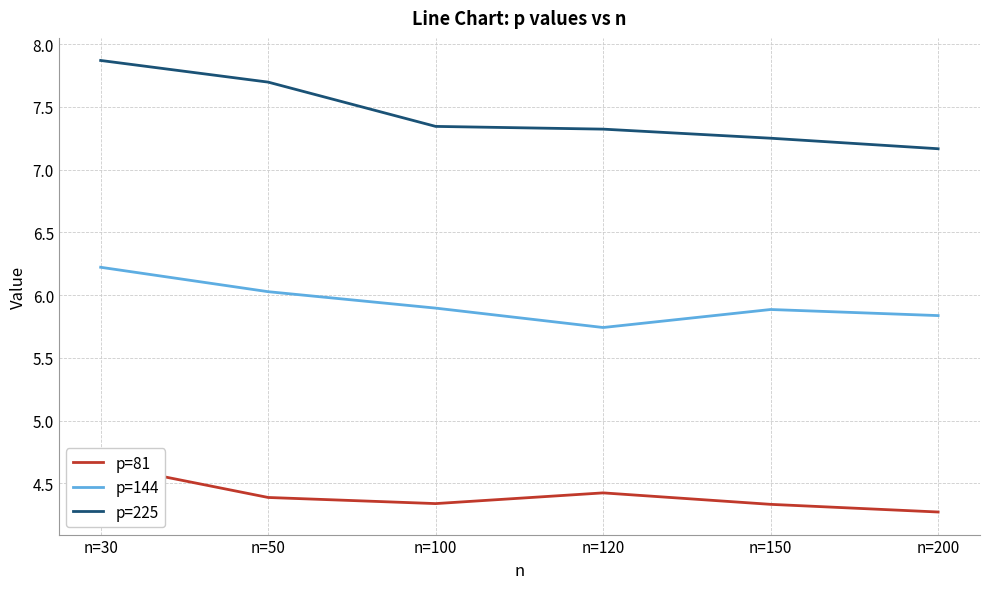

Count the number of categories in the chart.

6